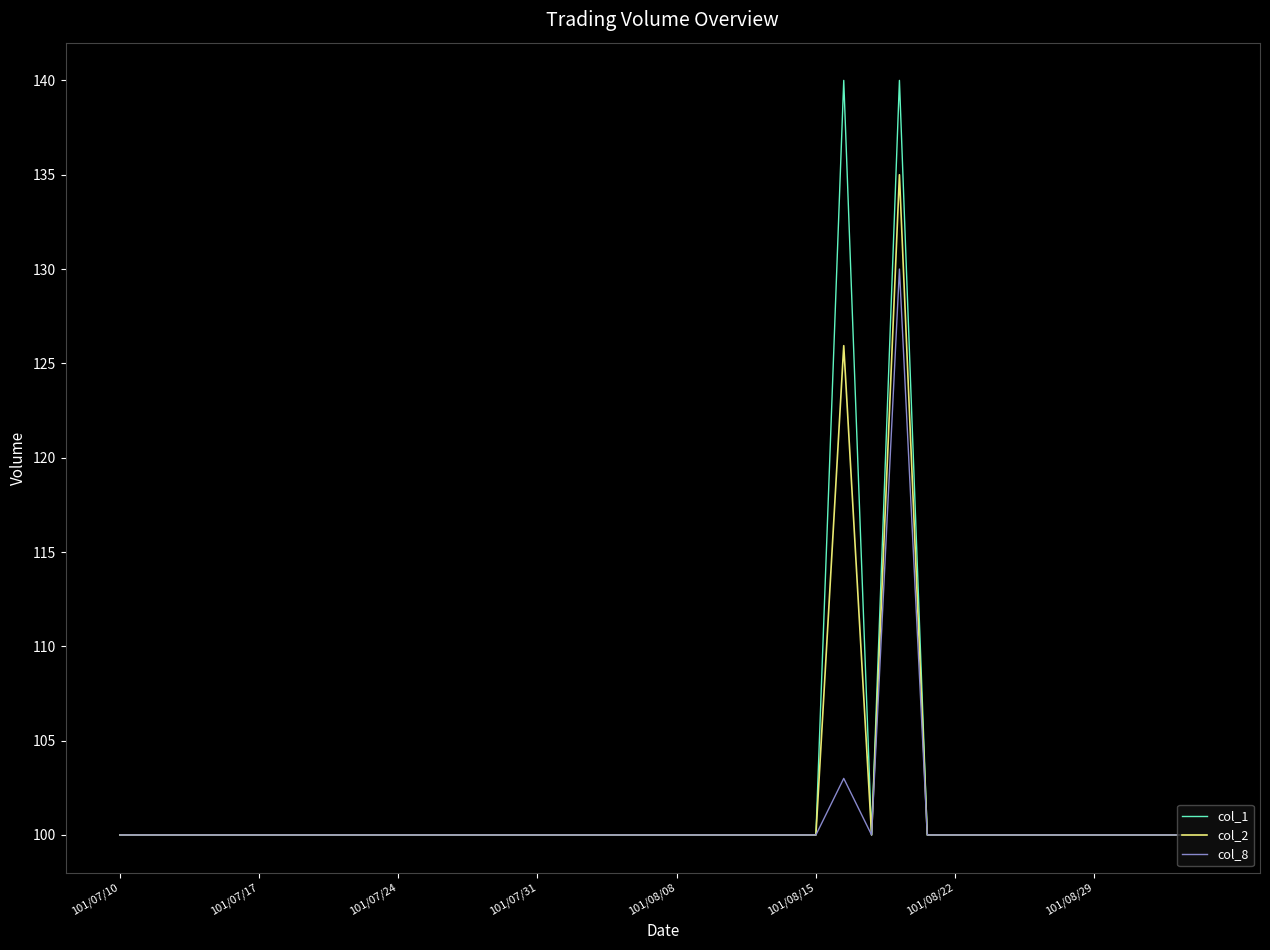

What is the highest value of the col_8 series?

130.0